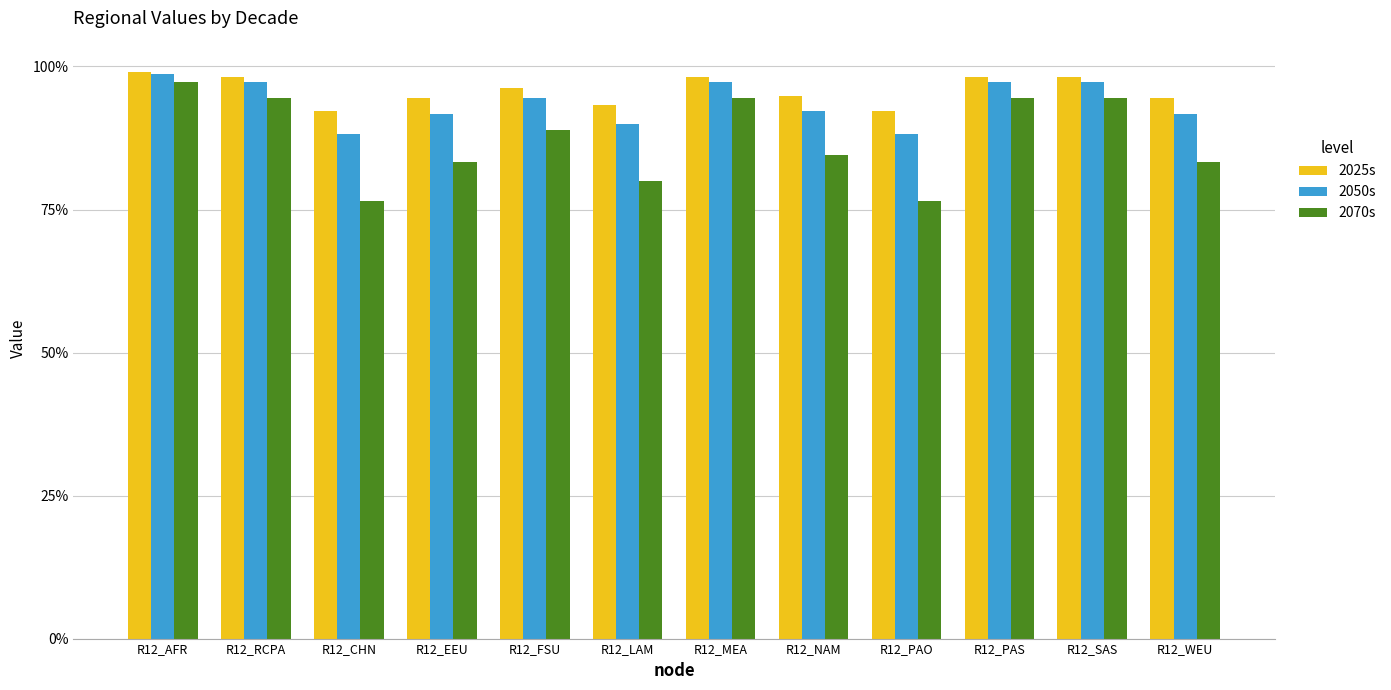

What is the minimum value for 2070s?

0.8